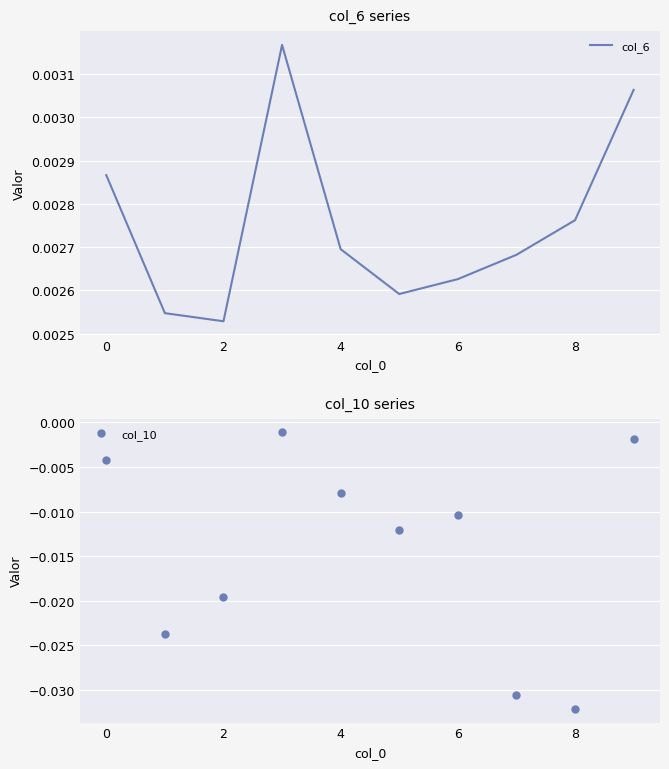

How many distinct data groups are displayed?

2